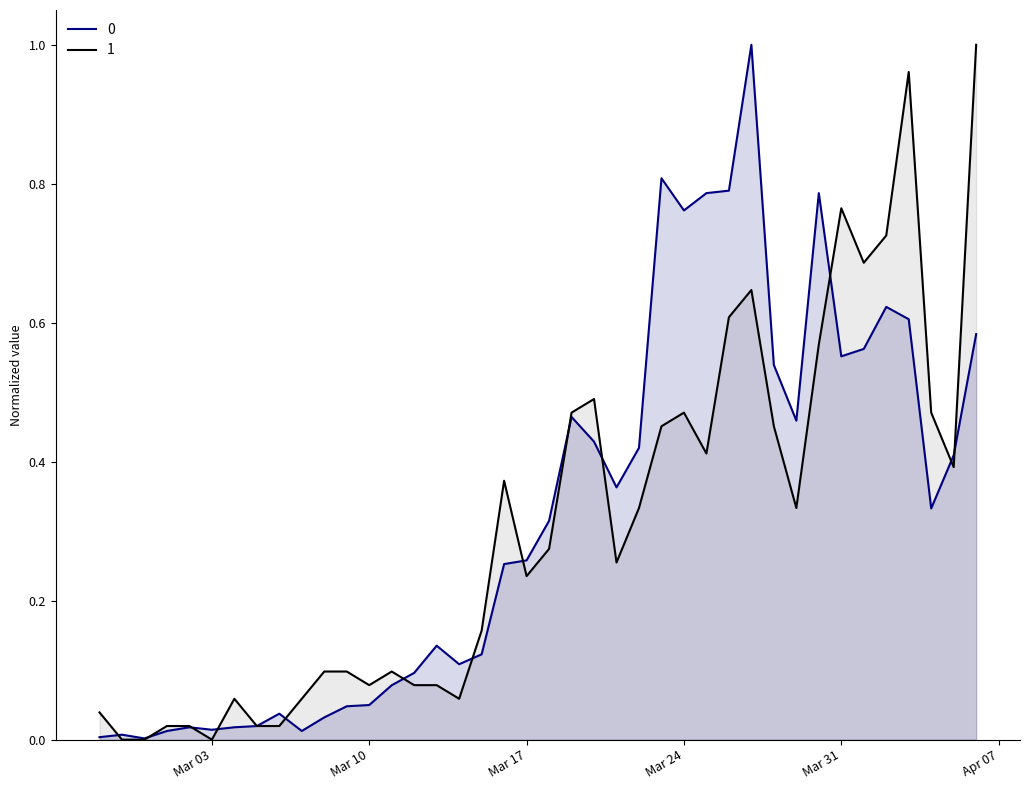

At which category does the chart reach its minimum across all series?

2020-02-28